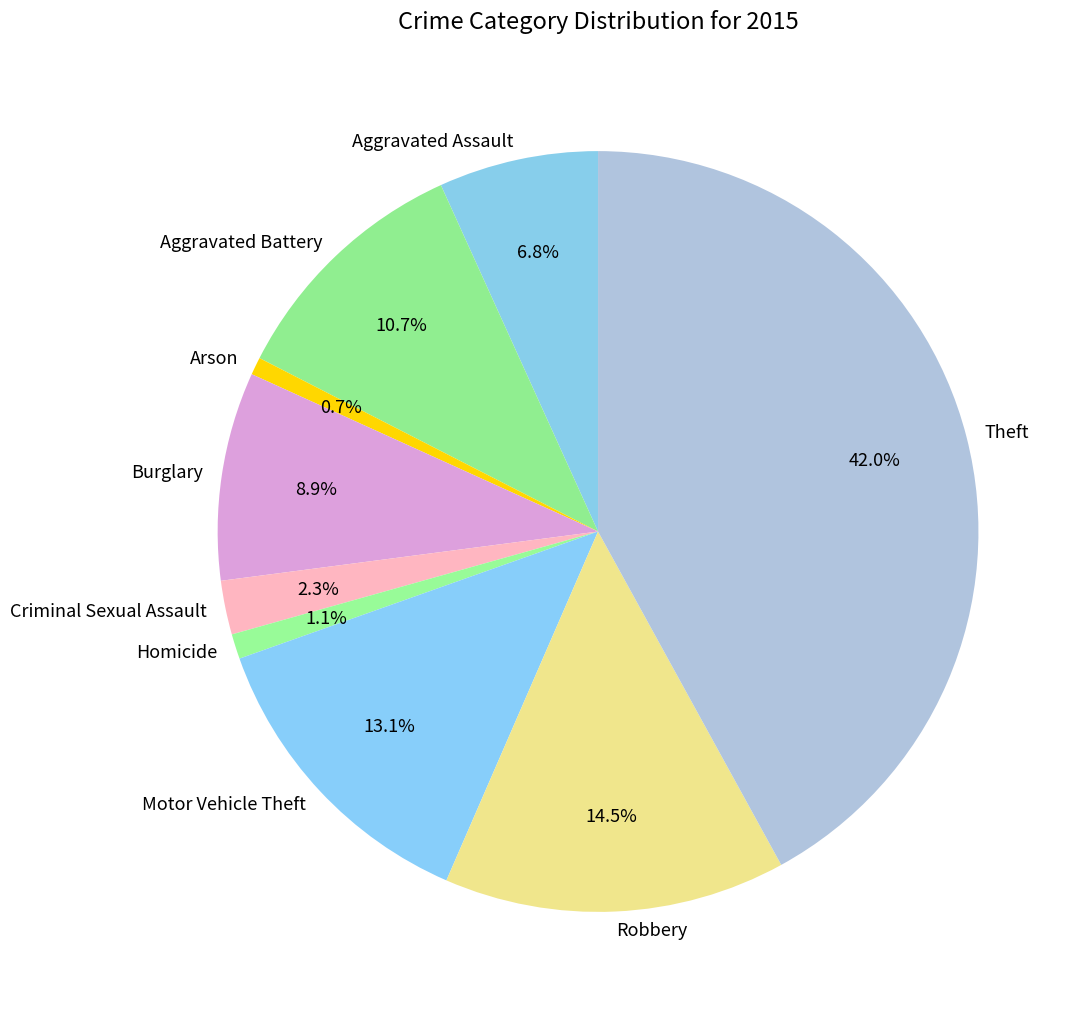

Is it true that Aggravated Assault is 7% of the pie?

True